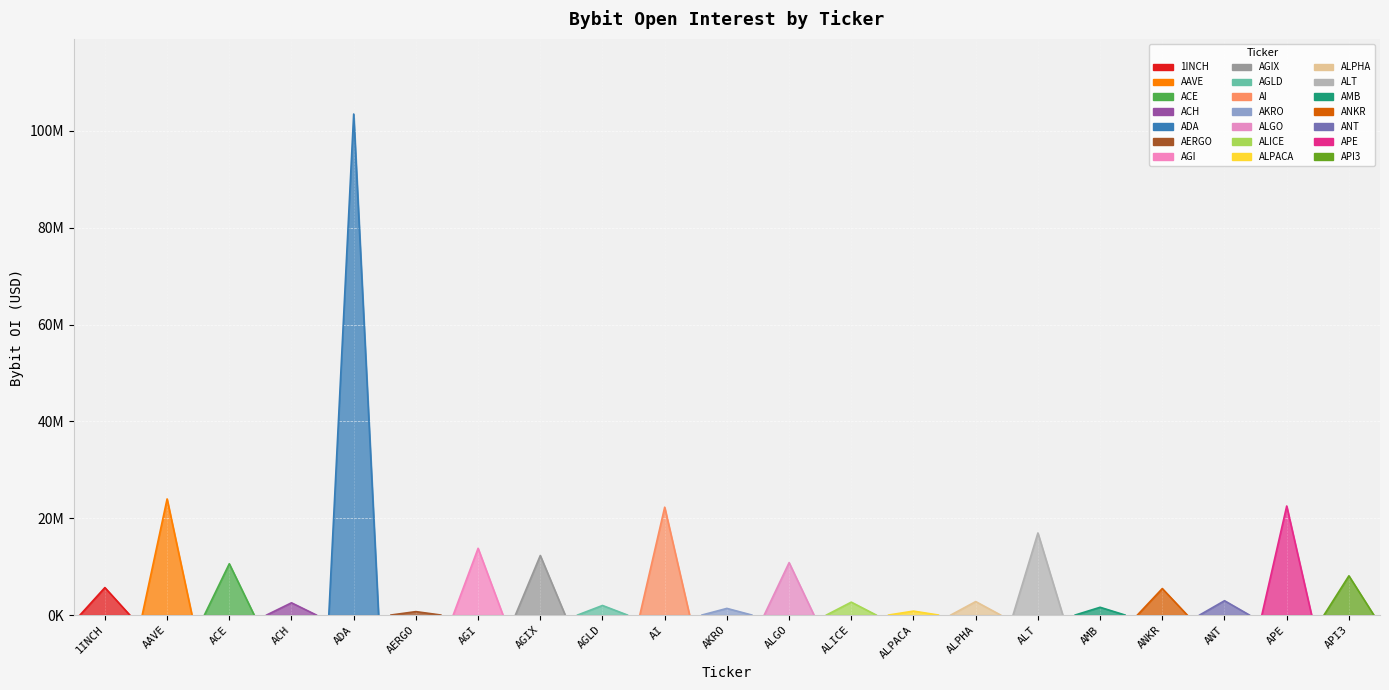

At which label is the value closest to 52087635?

AAVE